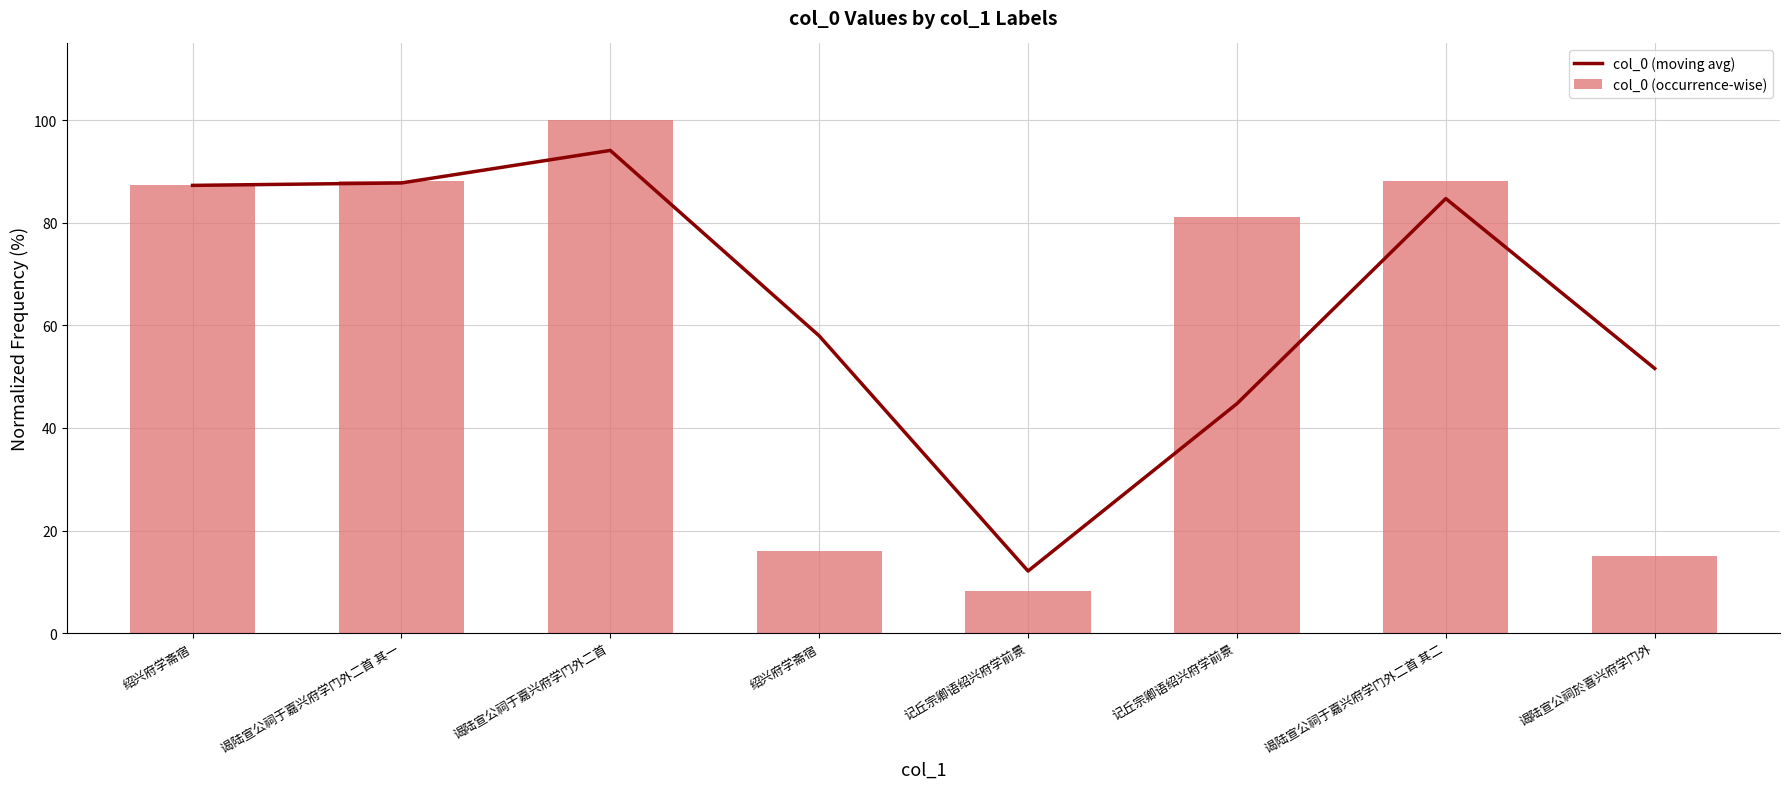

How many data points in col_0 (moving avg) are above 84?

4